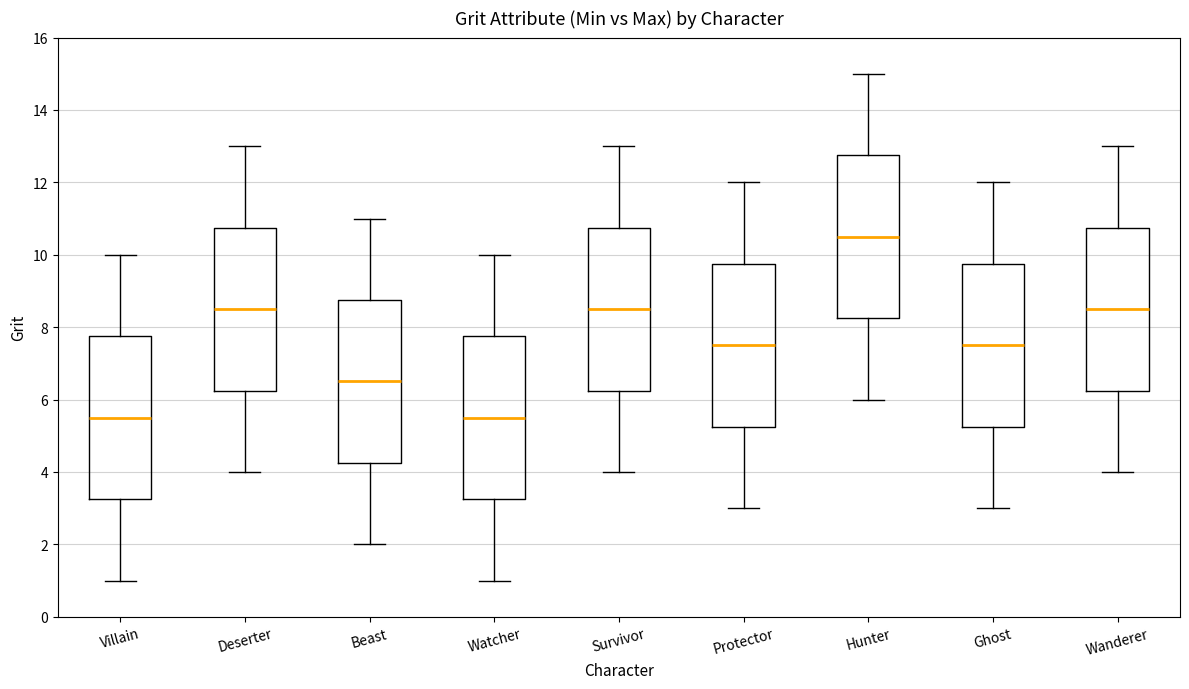

Reading left to right, read every box against the y-axis: the position of its median line, the range the box covers, and the ends of its whiskers. The values are not printed on the chart, so give them approximately, as read against the axis.

Villain: median 5.6, box 3.2 to 7.8, whiskers 1.0 to 10.0
Deserter: median 8.6, box 6.2 to 10.8, whiskers 4.0 to 13.0
Beast: median 6.6, box 4.2 to 8.8, whiskers 2.0 to 11.0
Watcher: median 5.6, box 3.2 to 7.8, whiskers 1.0 to 10.0
Survivor: median 8.6, box 6.2 to 10.8, whiskers 4.0 to 13.0
Protector: median 7.6, box 5.2 to 9.8, whiskers 3.0 to 12.0
Hunter: median 10.6, box 8.2 to 12.8, whiskers 6.0 to 15.0
Ghost: median 7.6, box 5.2 to 9.8, whiskers 3.0 to 12.0
Wanderer: median 8.6, box 6.2 to 10.8, whiskers 4.0 to 13.0